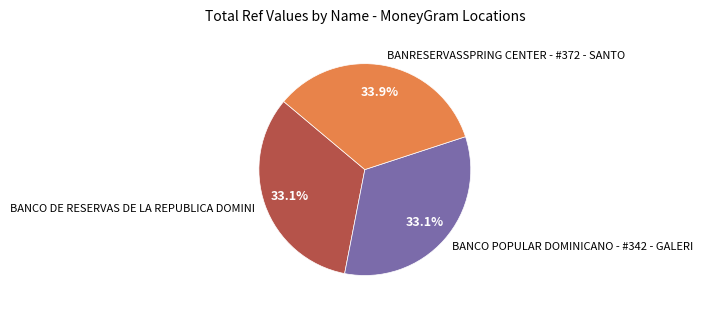

Is it true that BANCO DE RESERVAS DE LA REPUBLICA DOMINI is 33% of the pie?

True